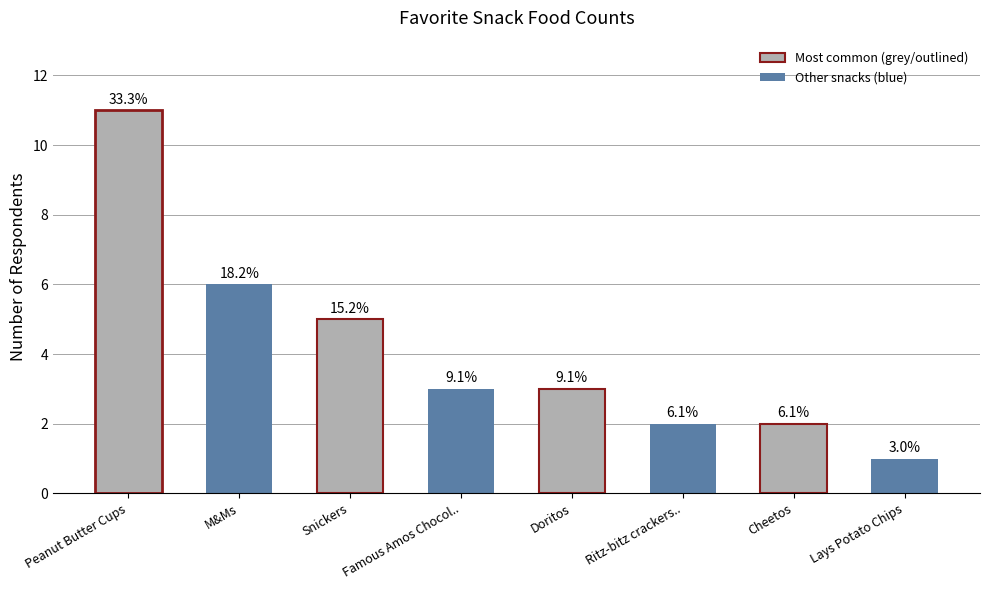

How many bars are there in total?

8